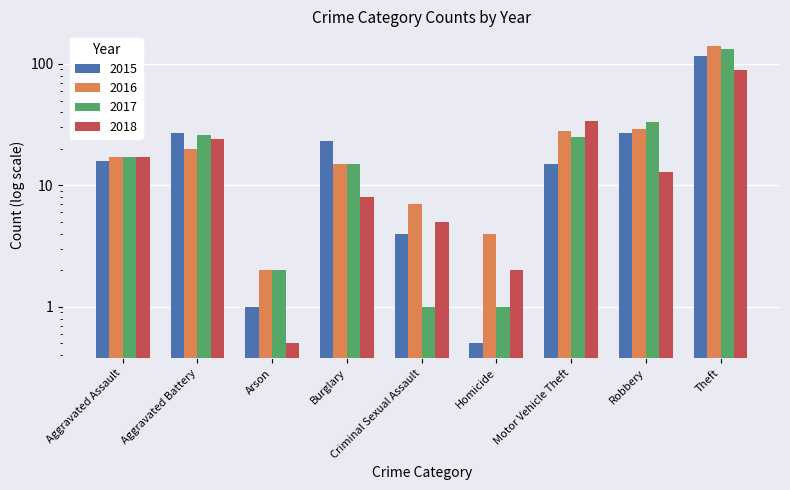

What position from the right is Criminal Sexual Assault?

5